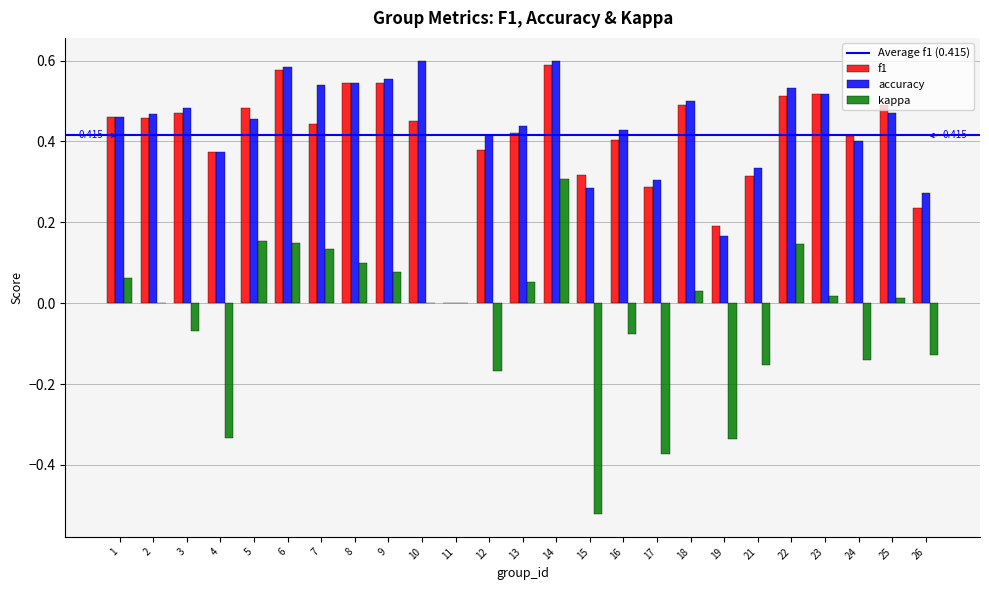

How many data points does each series have?

25